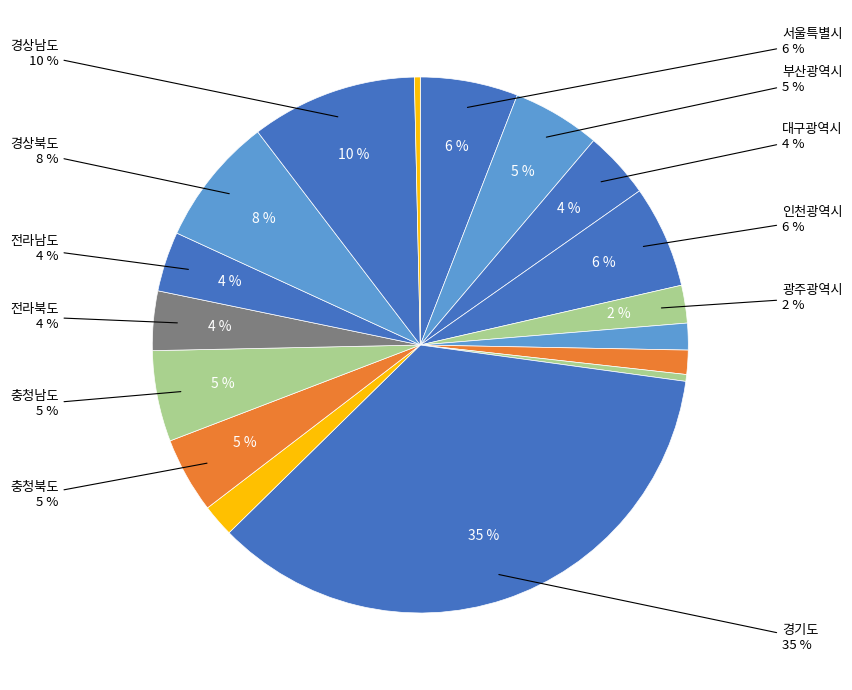

To the nearest percent, what portion does 경상남도 represent?

10%